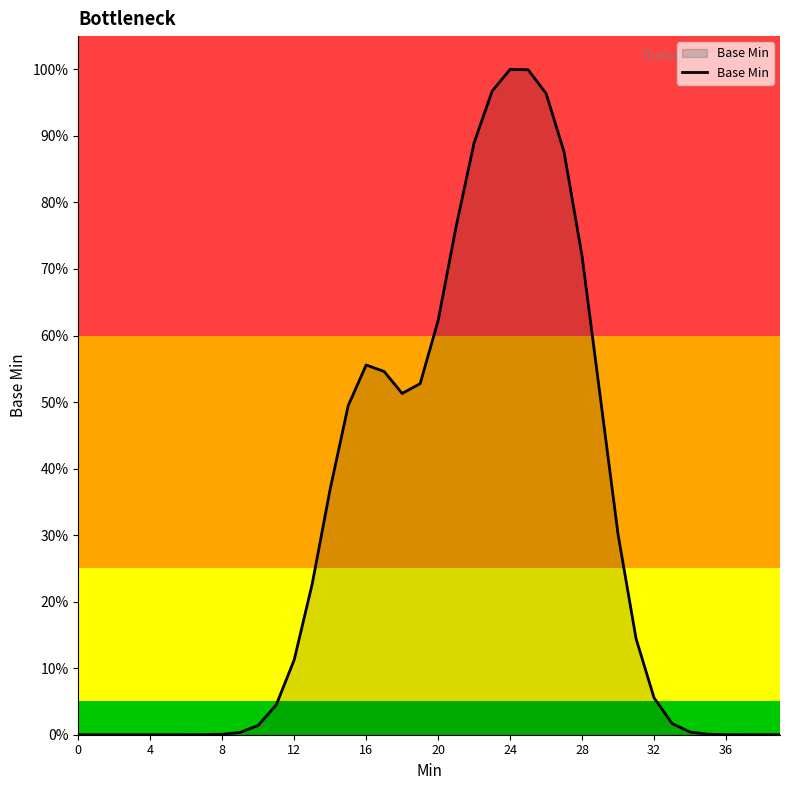

Is this an area chart (filled region under the line)?

Yes